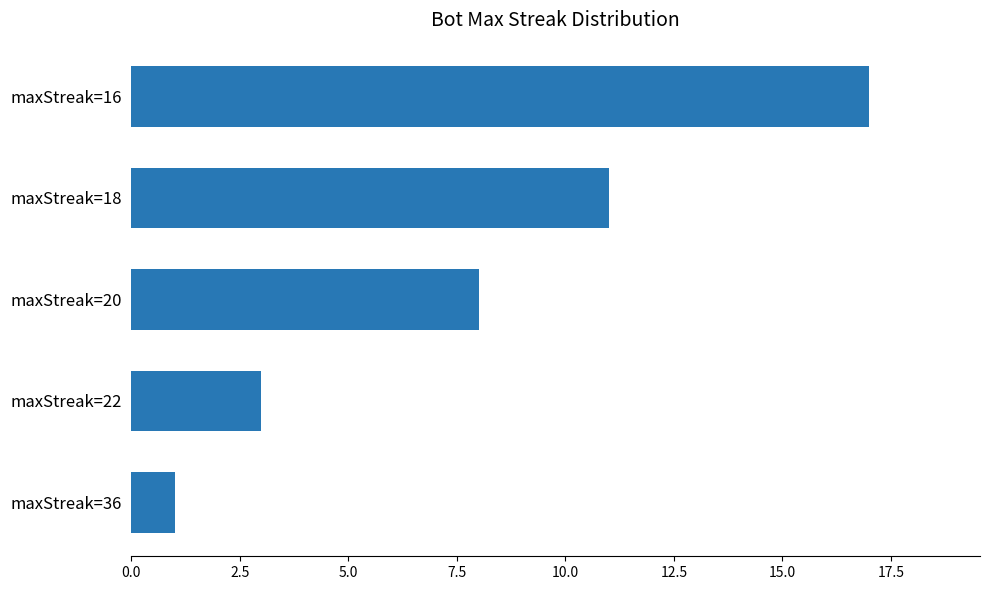

The value at maxStreak=22 is 3. True or false?

True